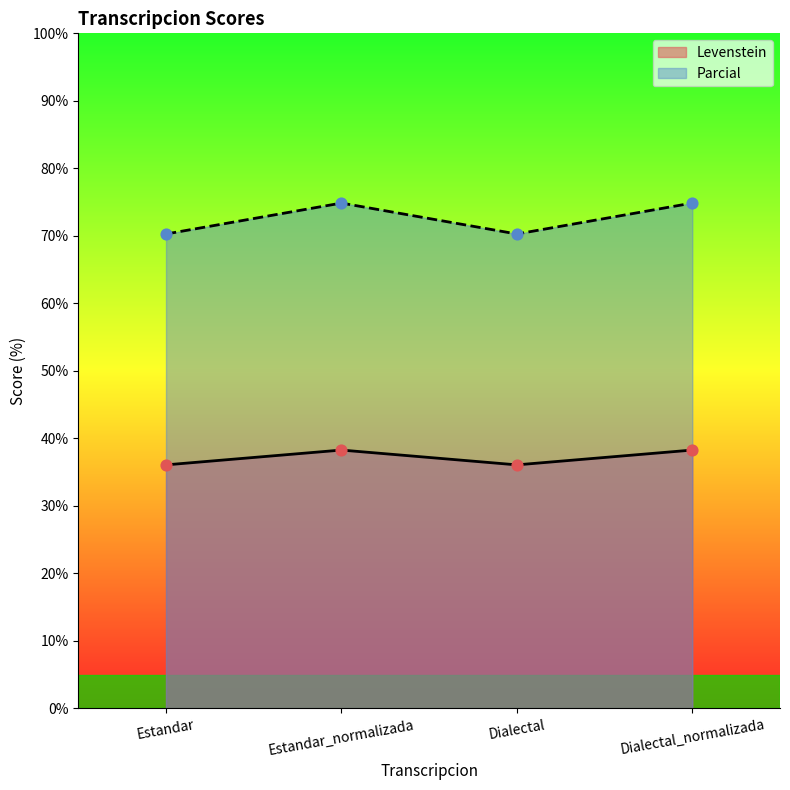

Which series contains the highest Y value?

Parcial